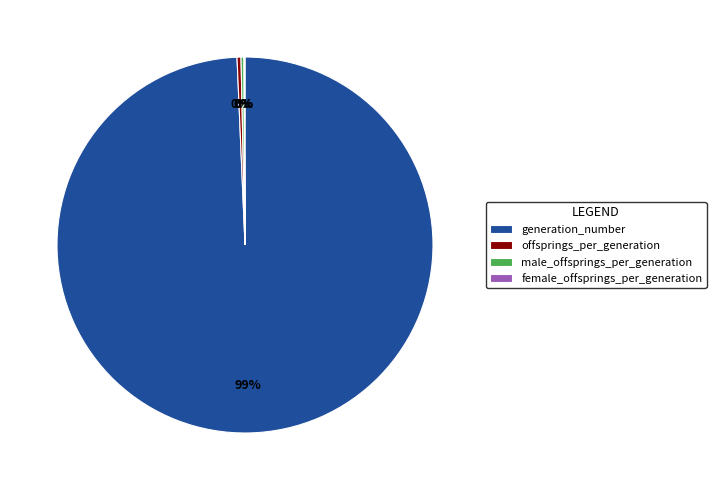

What is the largest slice in the pie chart?

generation_number